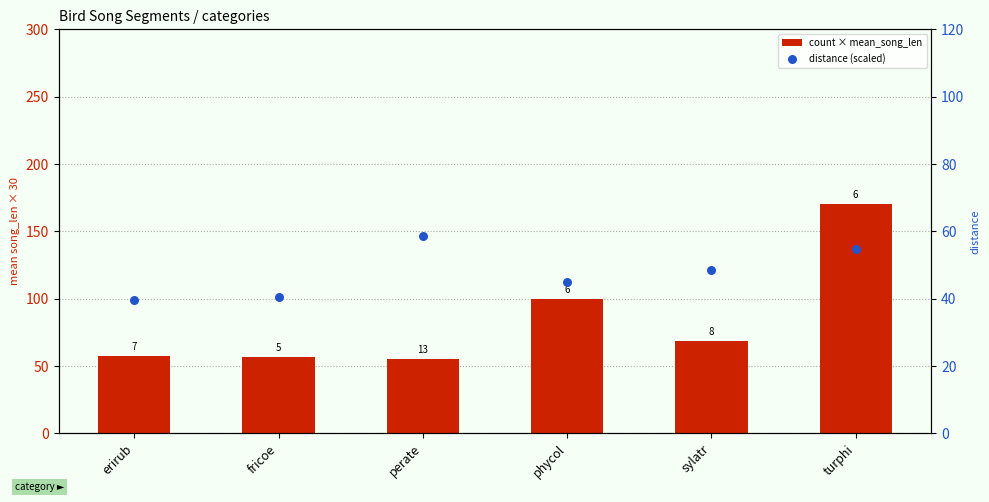

Which series has the widest spread of Y values?

count × mean_song_len